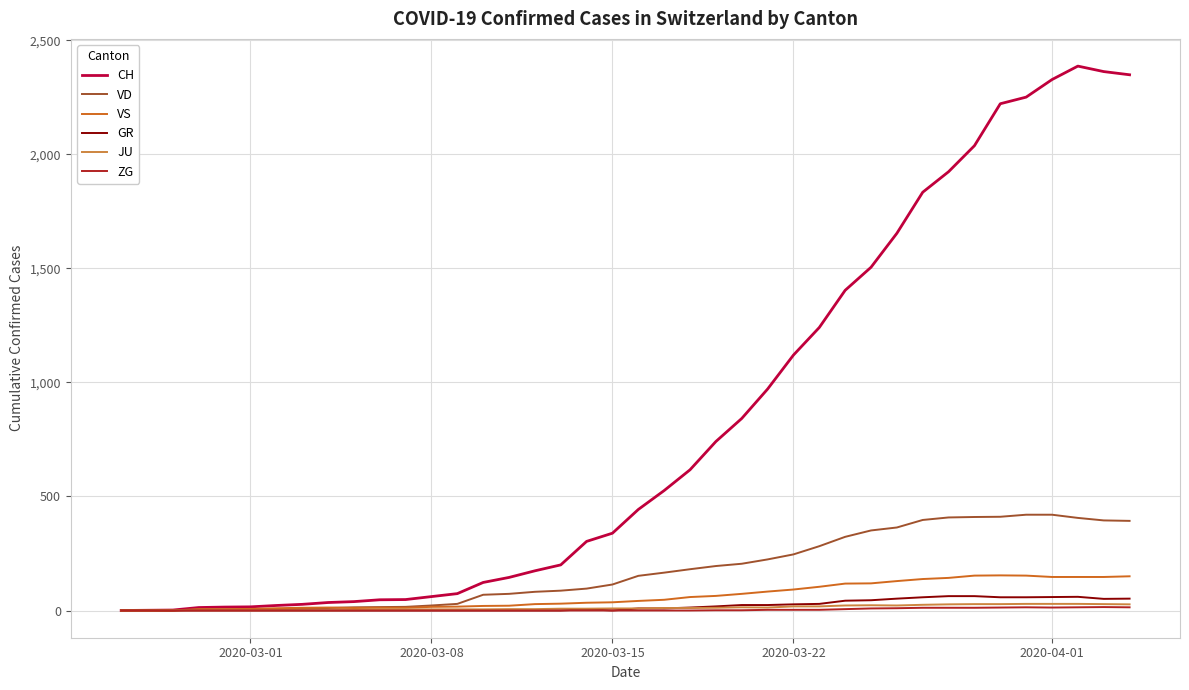

Which series has the largest range (max minus min)?

CH